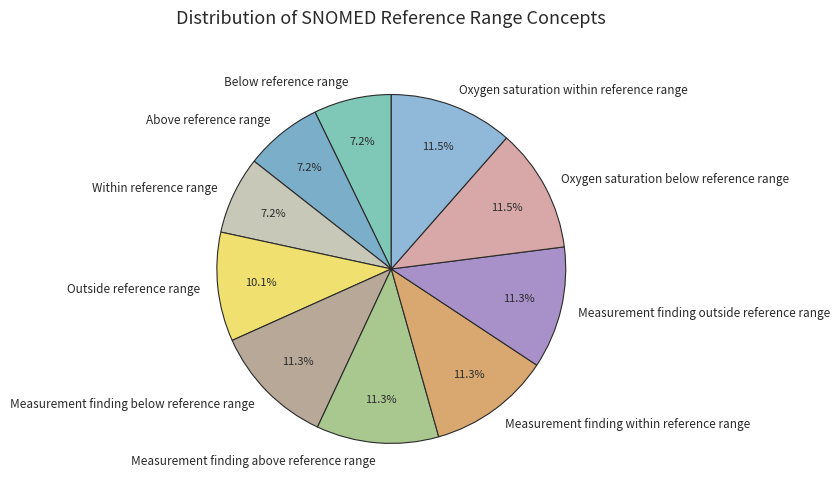

Is there any slice that represents more than half of the pie?

No